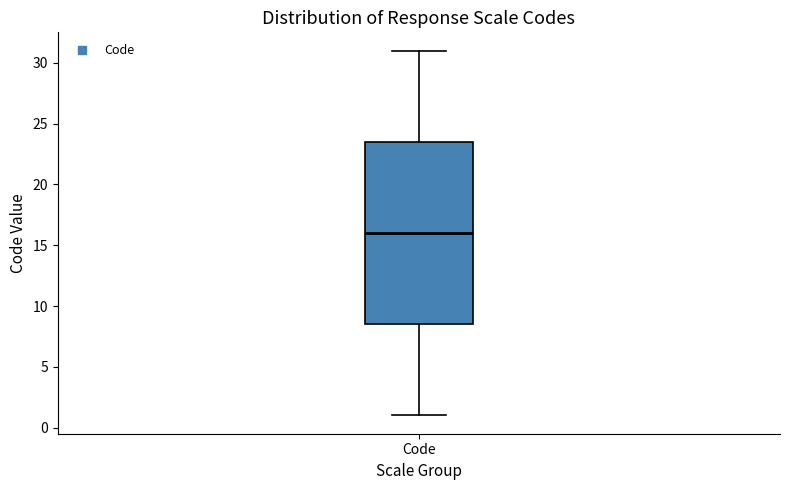

Where is the lower edge of the box for Code on the y-axis? The values are not printed on the chart, so give them approximately, as read against the axis.

8.5